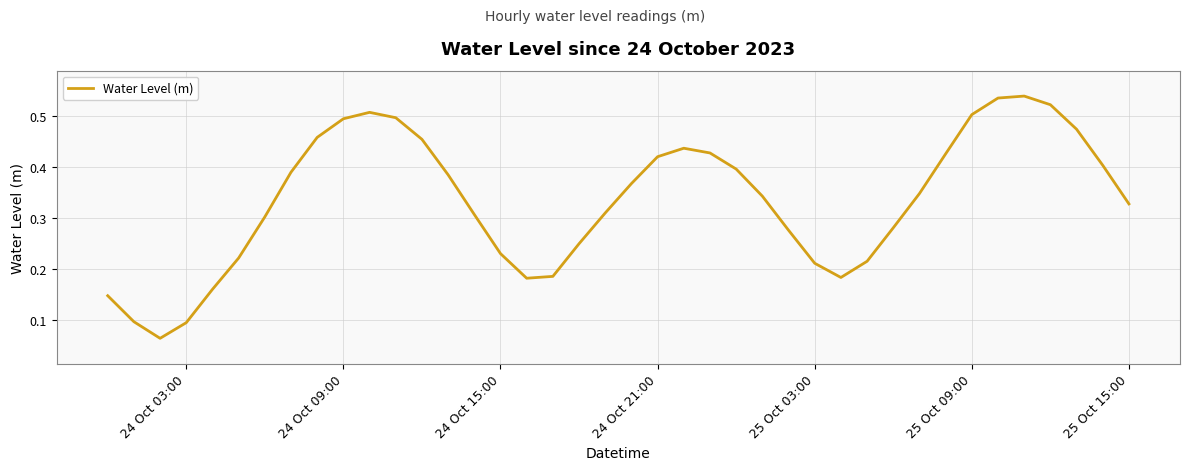

What is the minimum value shown in the chart?

0.1